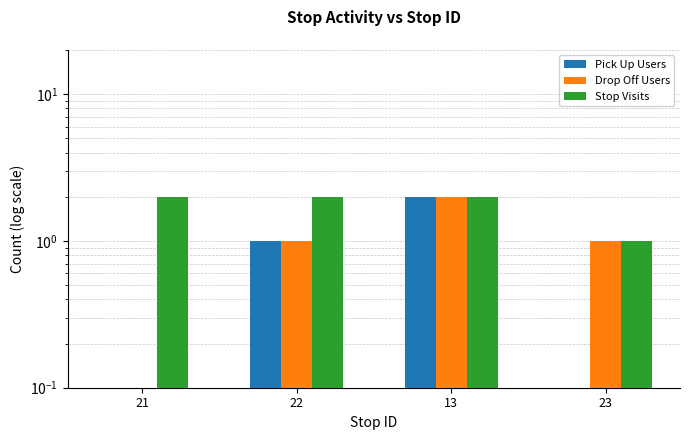

Is it true that Stop Visits equals 2 at 22?

True